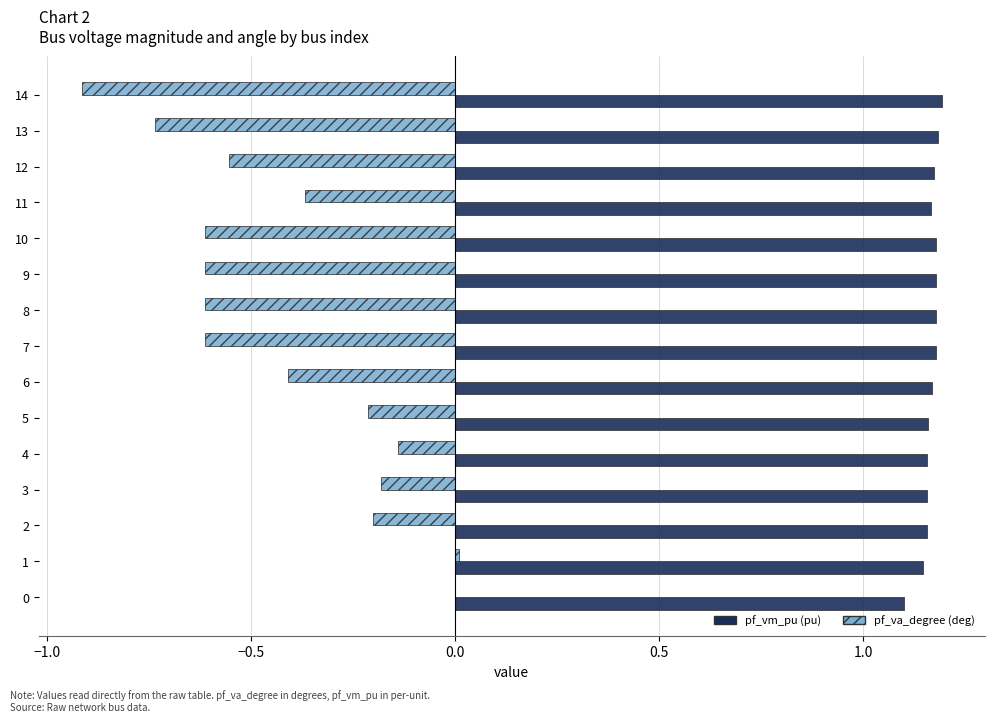

What is the sum of the pf_va_degree (deg) values at 7 and 4?

-0.8